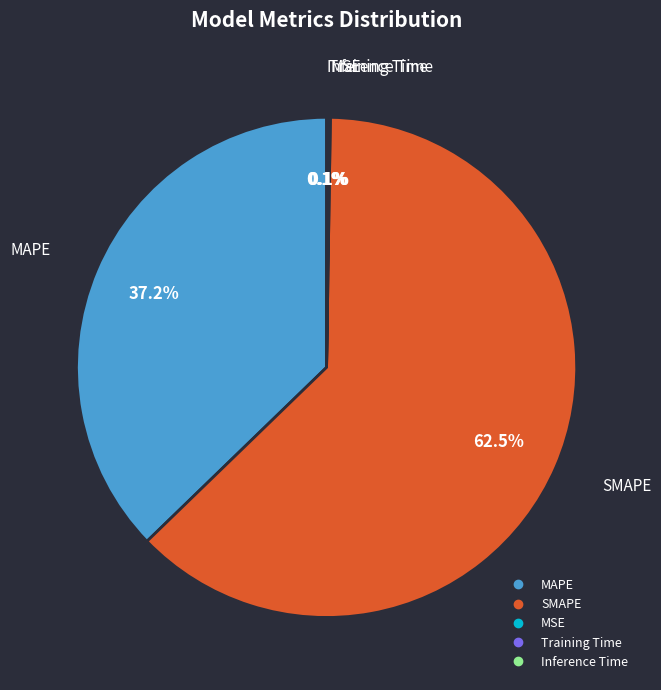

Approximately how many times larger is the value at SMAPE compared to MAPE?

1.7